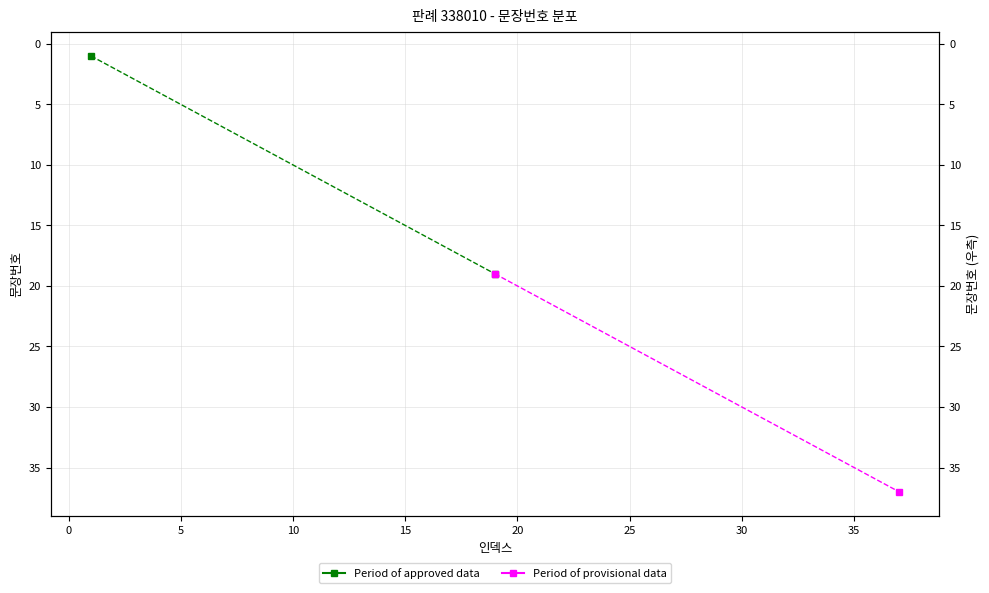

Which series has the largest range (max minus min)?

Period of approved data